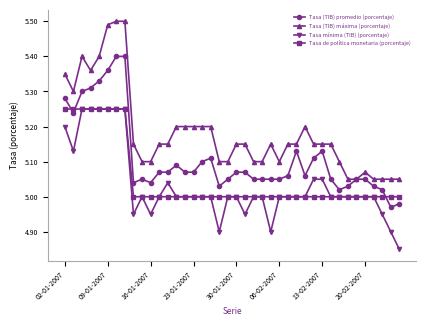

Which series has the widest spread of values?

Tasa (TIB) máxima (porcentaje)